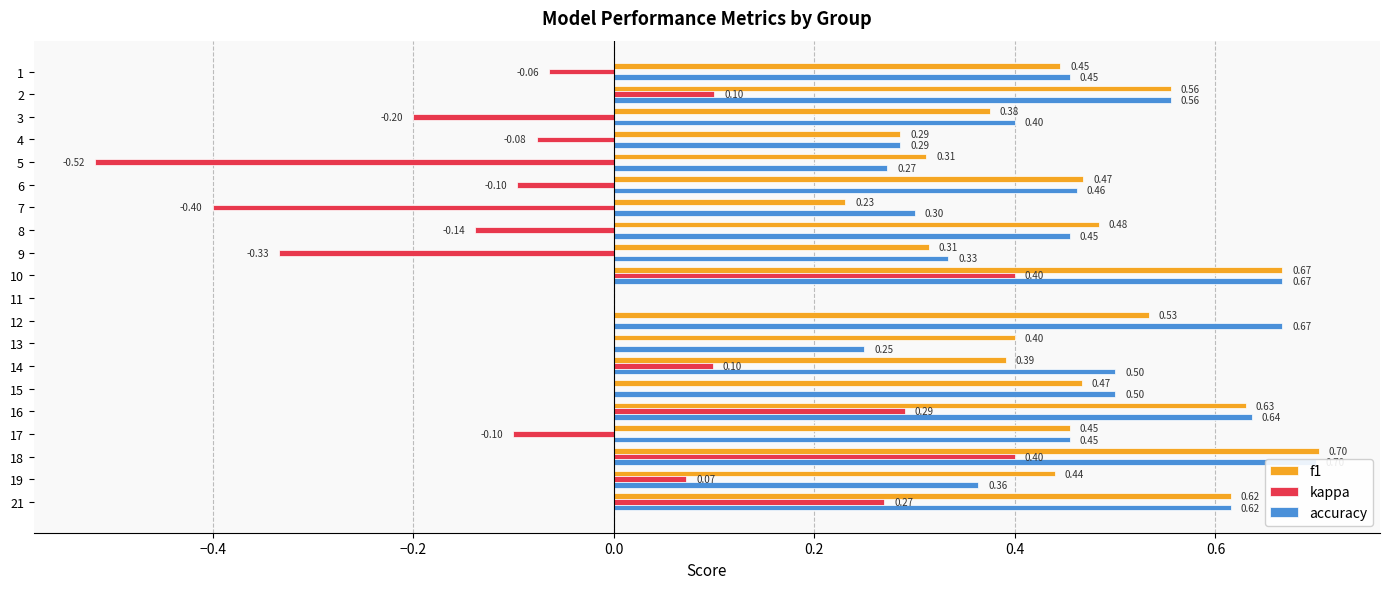

Is it true that kappa equals 0.4 at 21?

False